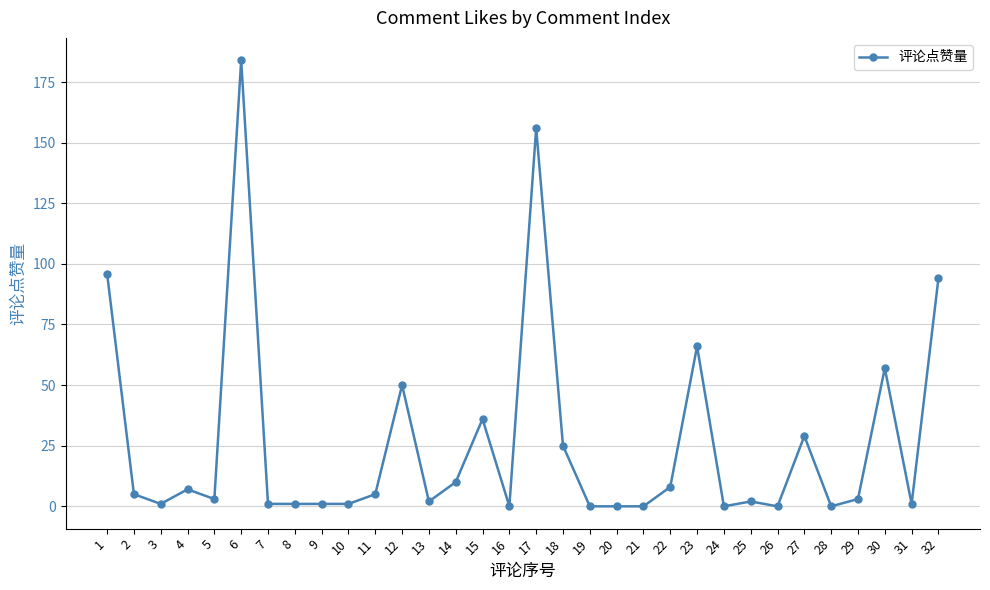

Reading left to right, transcribe all the data shown in this chart.

96	5	1	7	3	184	1	1	1	1	5	50	2	10	36	0	156	25	0	0	0	8	66	0	2	0	29	0	3	57	1	94